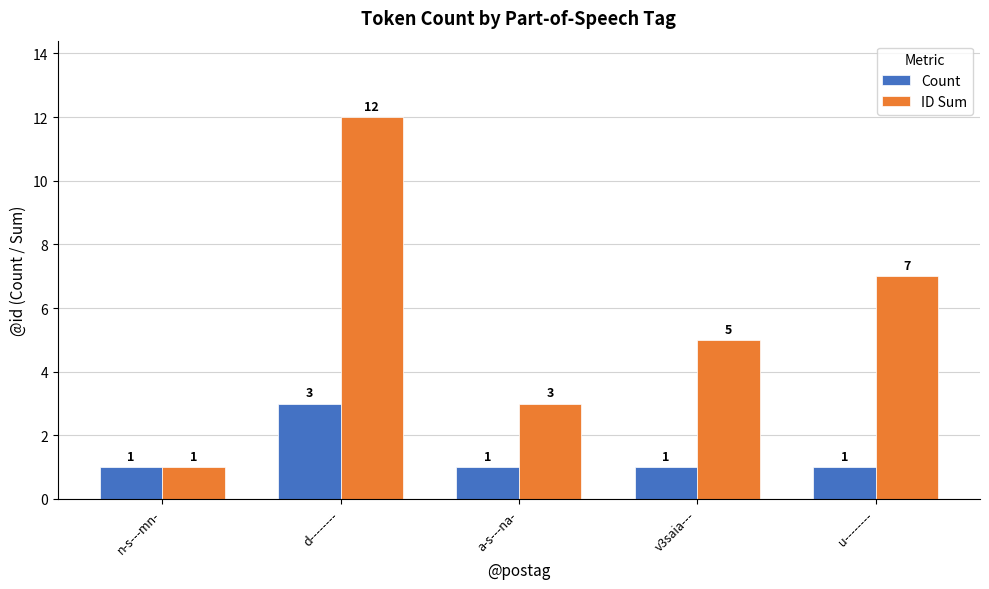

The ID Sum series shows 1 at a-s---na-. True or false?

False